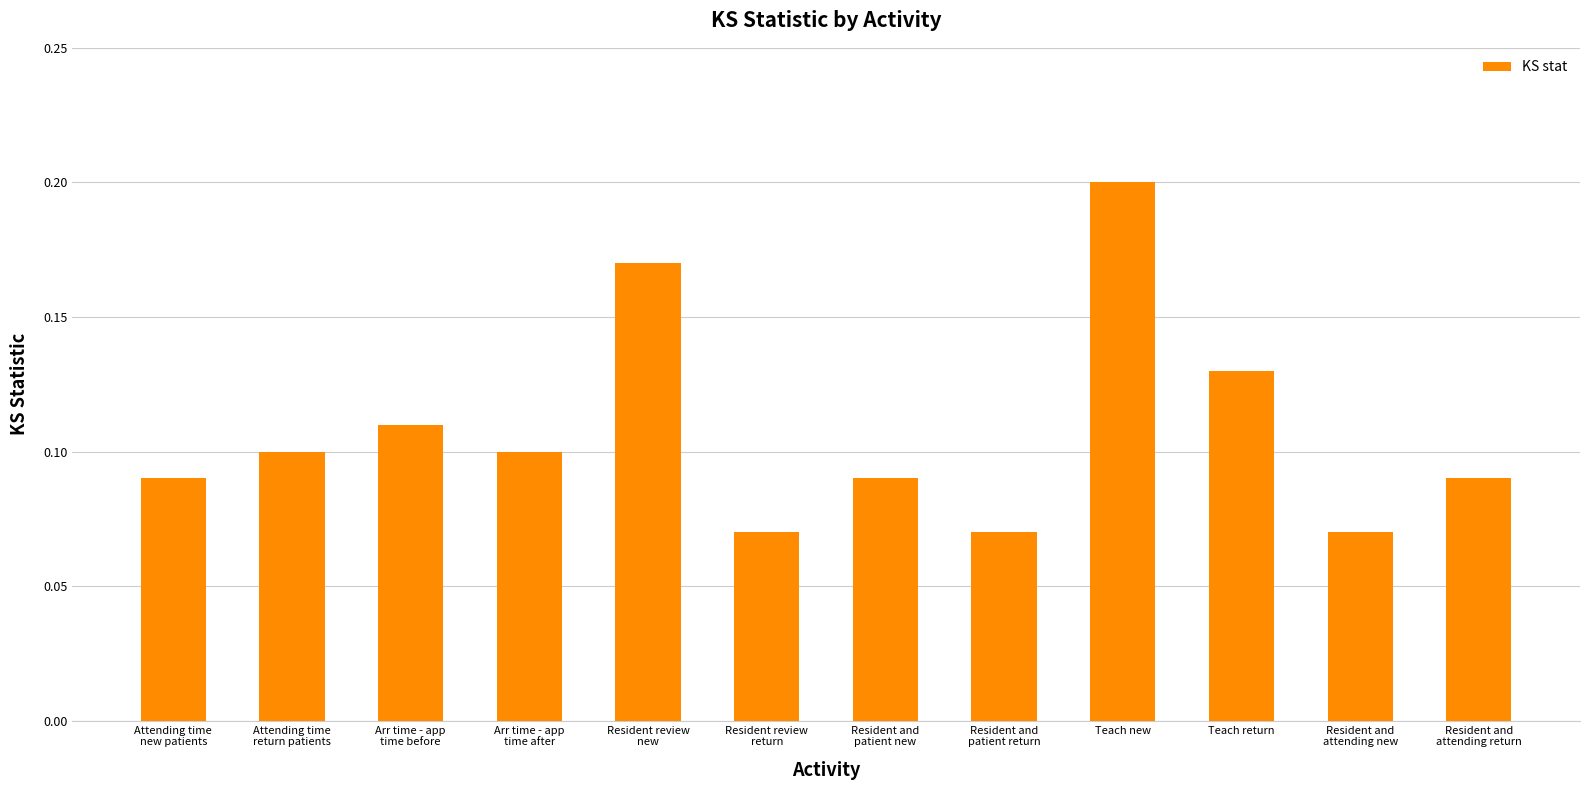

Count the values in the range 0 to 1.

12